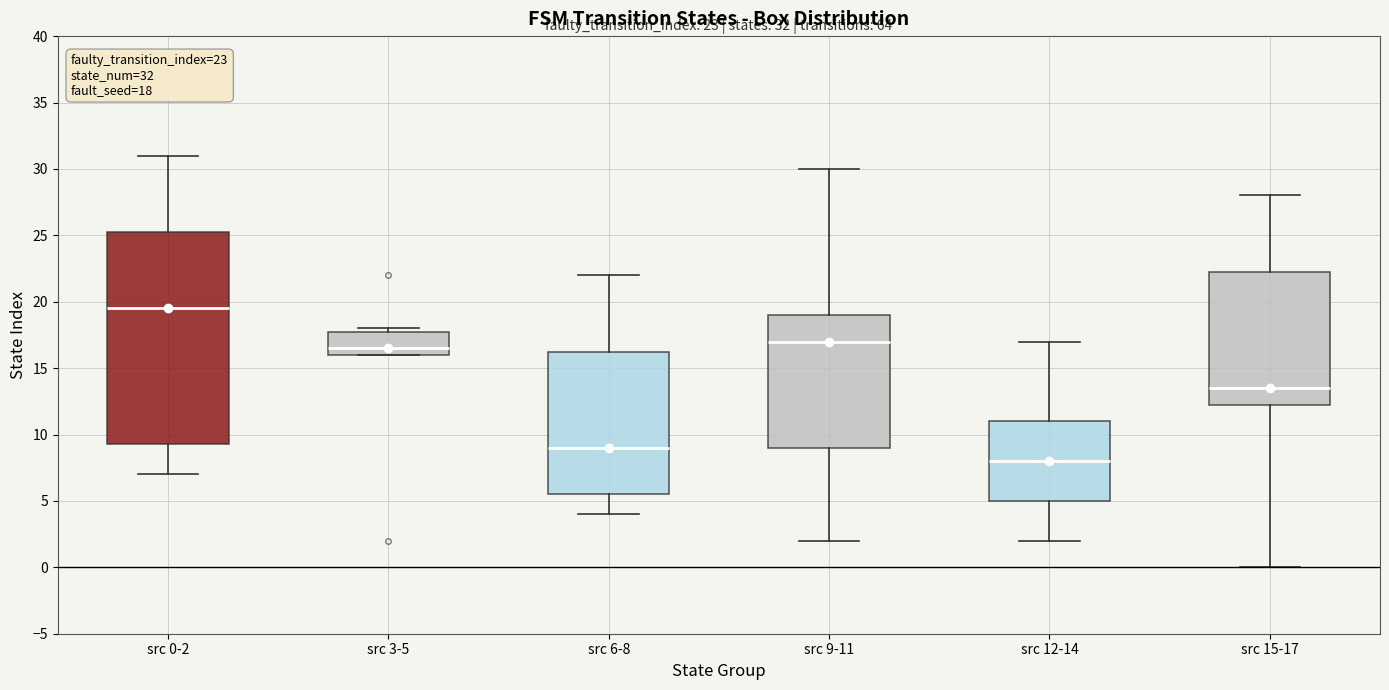

Which box's median line is the lowest?

src 12-14